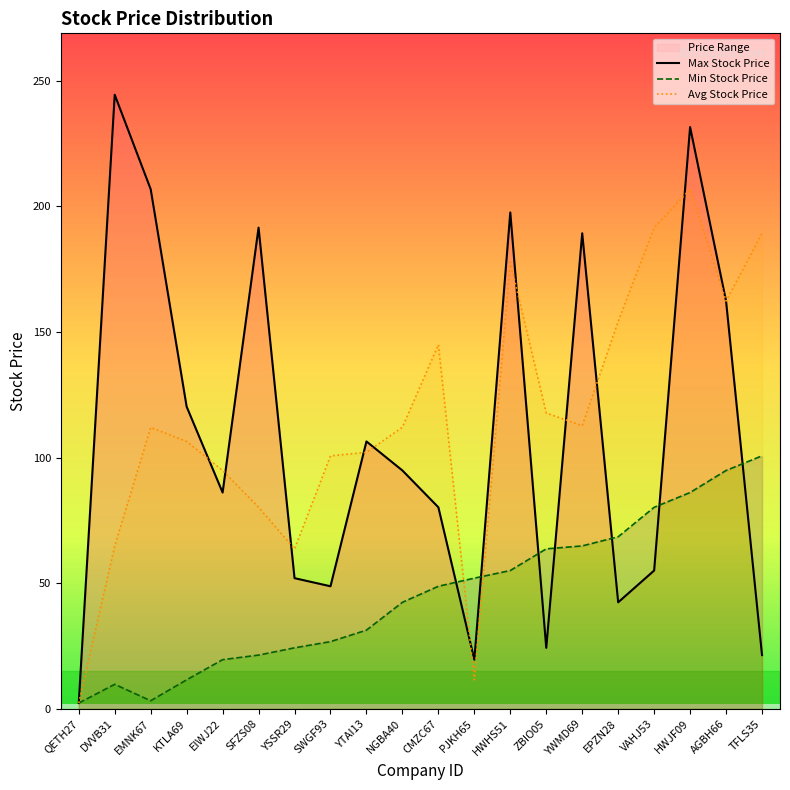

How many times do Max Stock Price and Avg Stock Price cross each other?

10